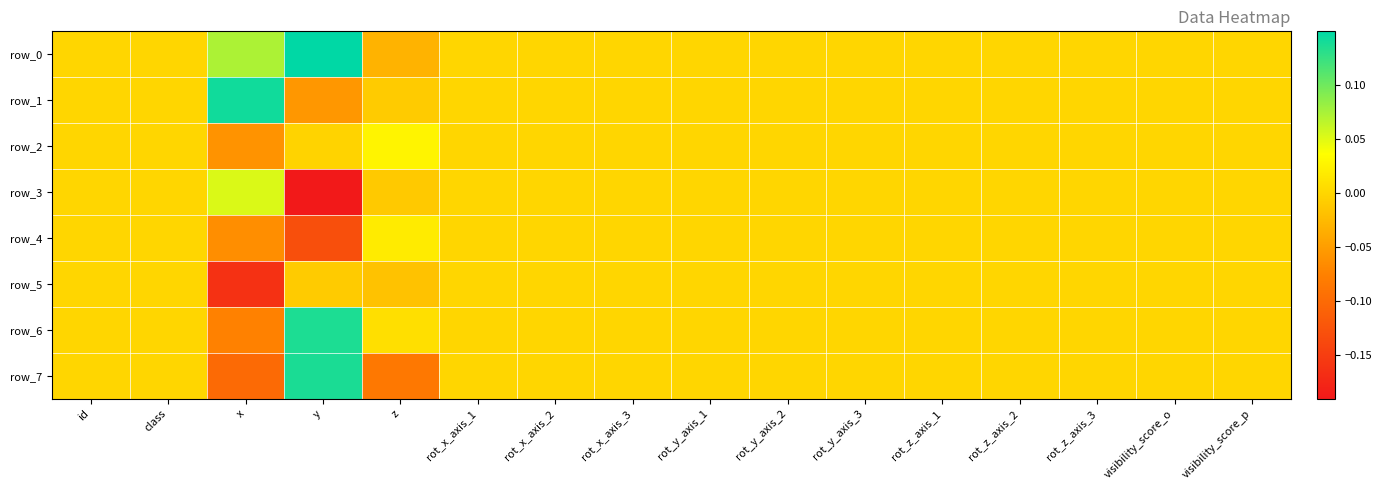

At rot_y_axis_2, list the series in order from largest to smallest.

row_0, row_1, row_2, row_3, row_4, row_5, row_6, row_7